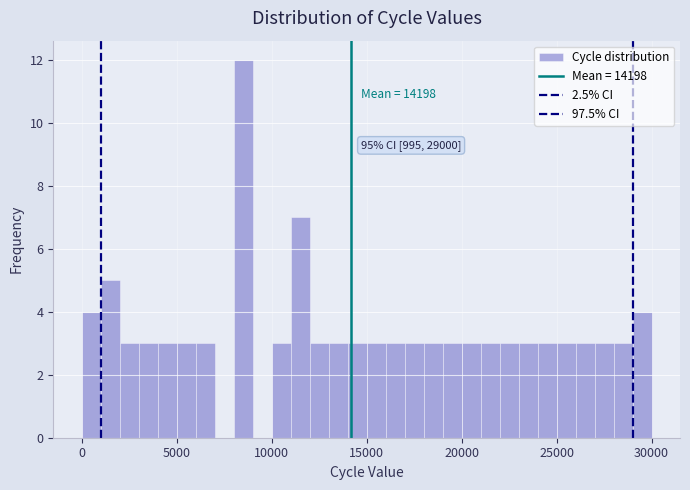

Around what value on the x-axis is the tallest bar? Give the approximate position of its centre, as read against the axis.

8500